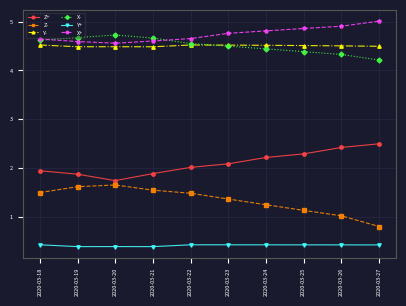

Is this an area chart (filled region under the line)?

No